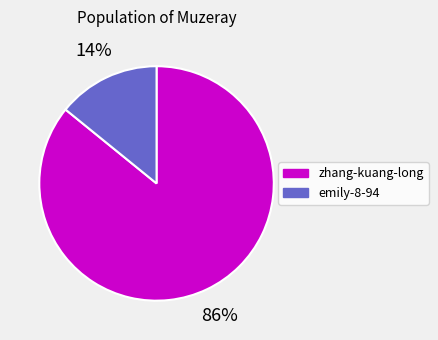

To the nearest percent, what is the average slice percentage?

50%